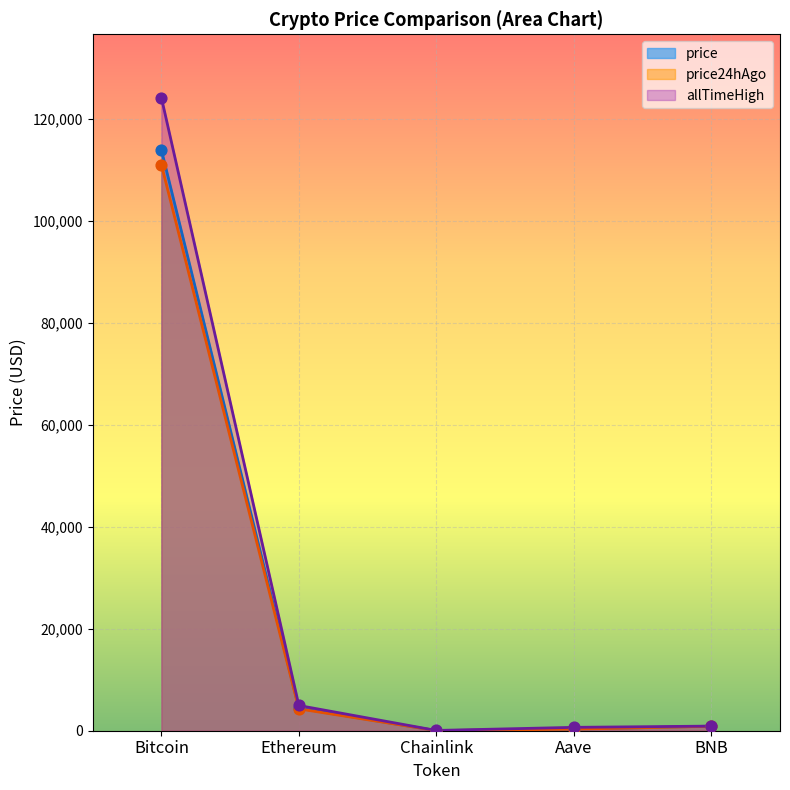

Which series reaches the maximum Y coordinate?

allTimeHigh